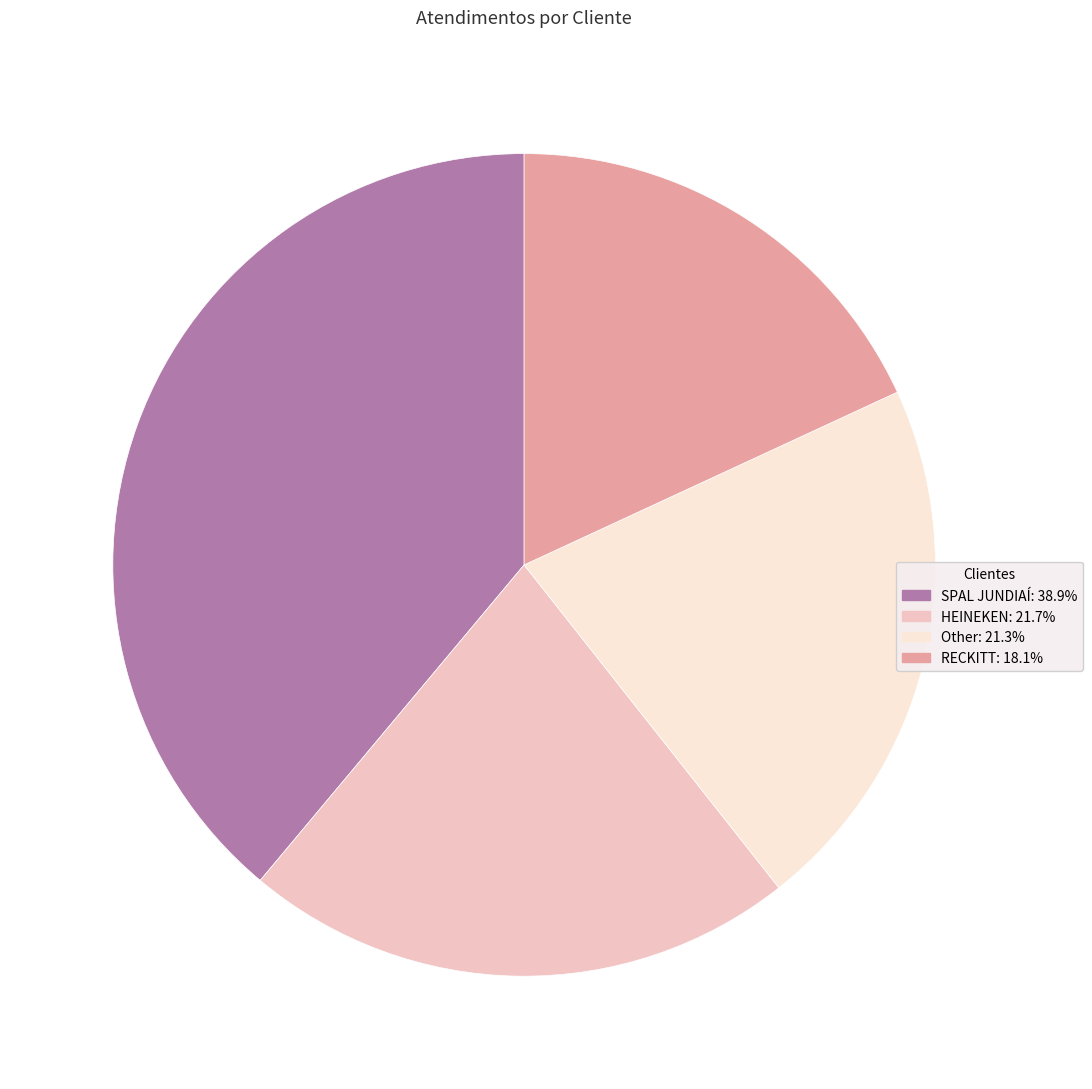

Do Other and HEINEKEN together represent more than half of the pie?

No